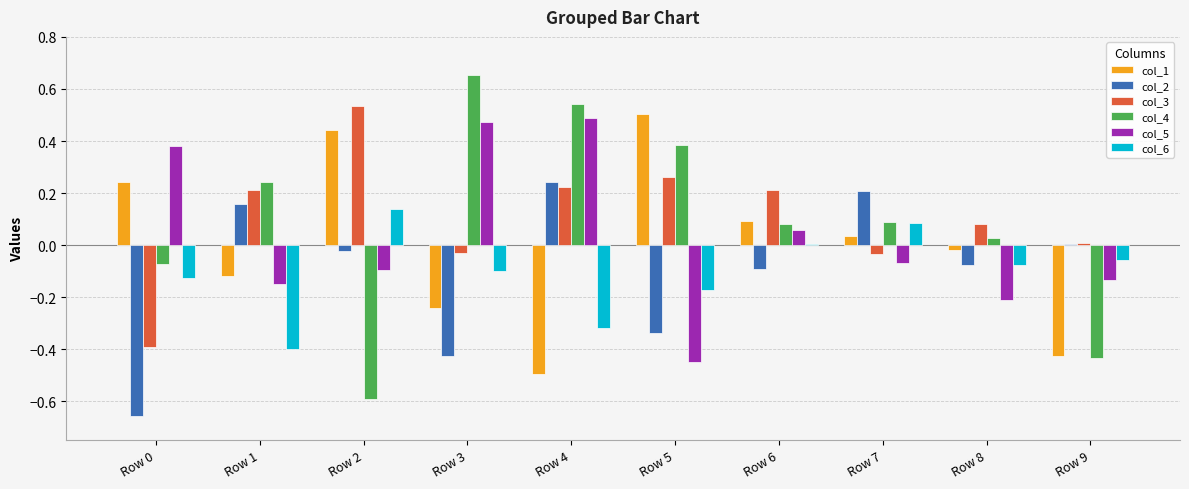

At which category is the sum across all series the highest?

Row 4